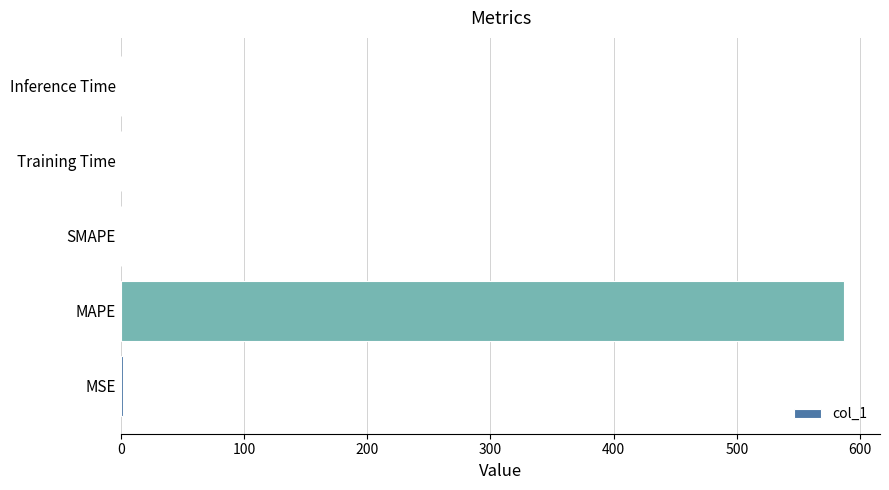

What is the average value?

117.7